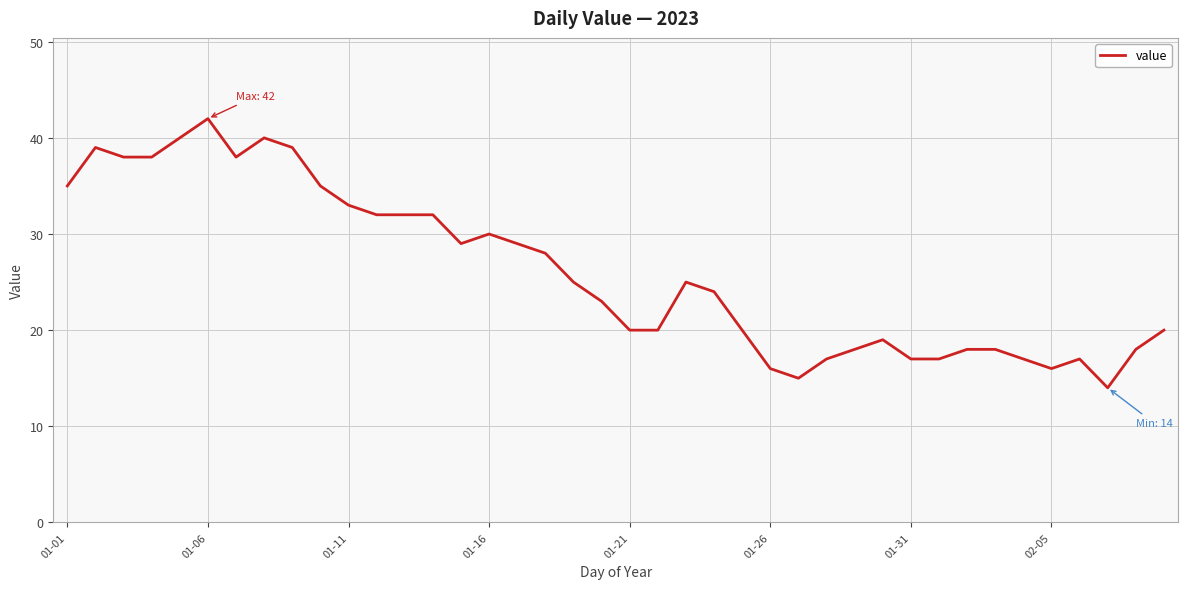

What is the minimum value shown in the chart?

14